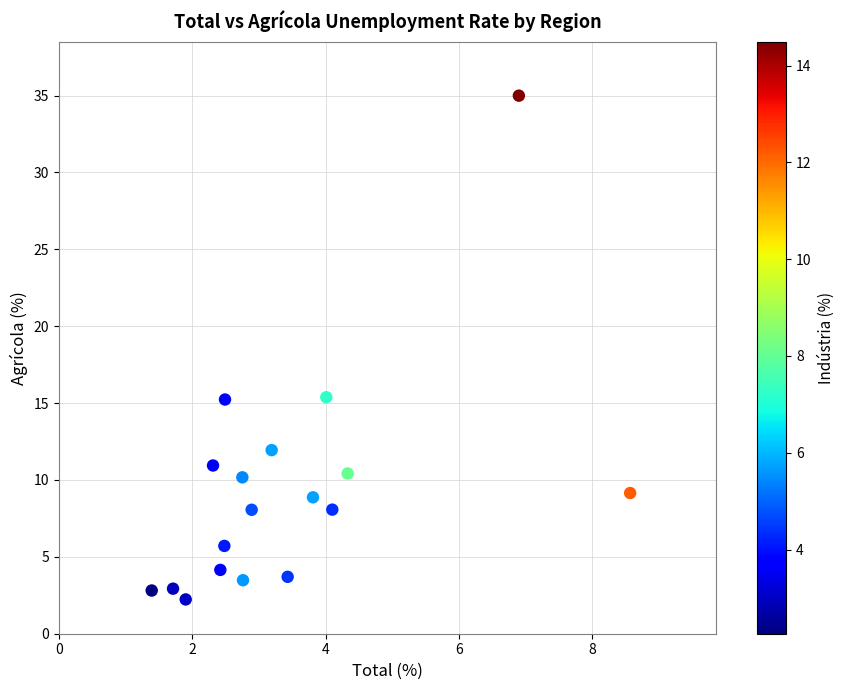

What is the range of Y values (max minus min)?

32.8